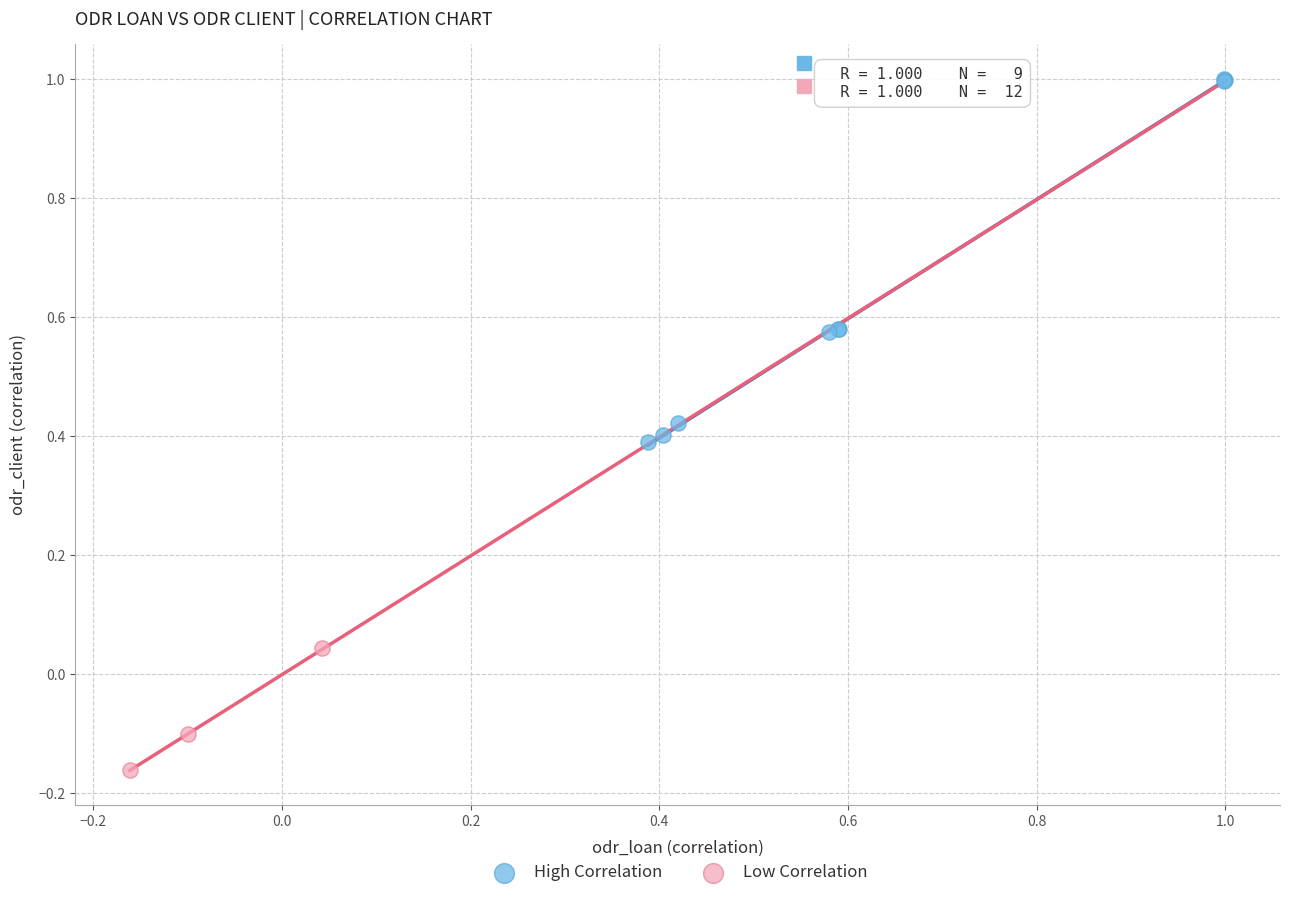

Which series has the widest spread of Y values?

High Correlation